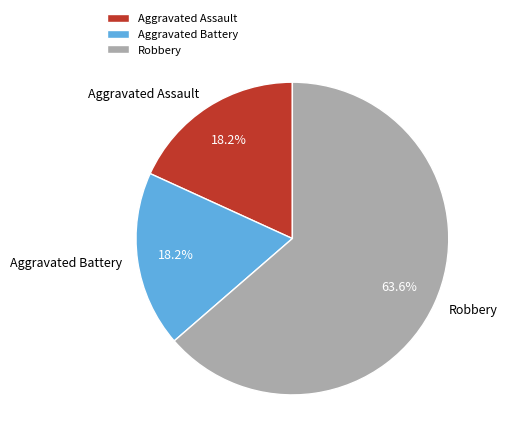

Which category has the biggest portion of the pie?

Robbery